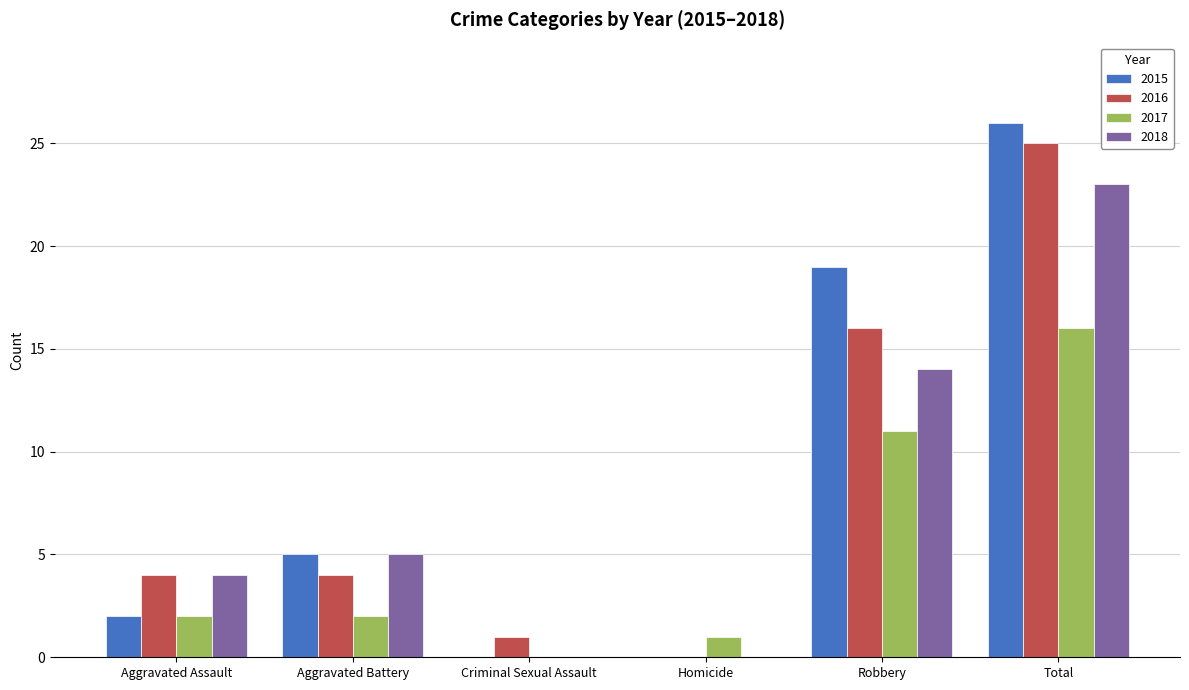

What is the highest value of the 2016 series?

25